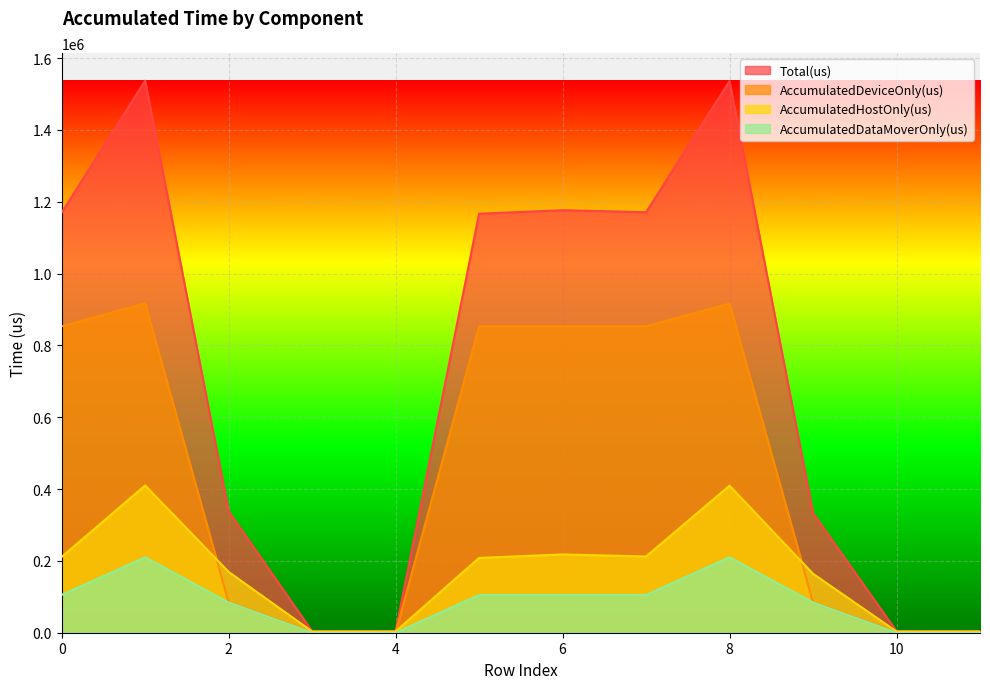

What is the difference between the second highest and minimum values in the AccumulatedDeviceOnly(us) series?

915770.4